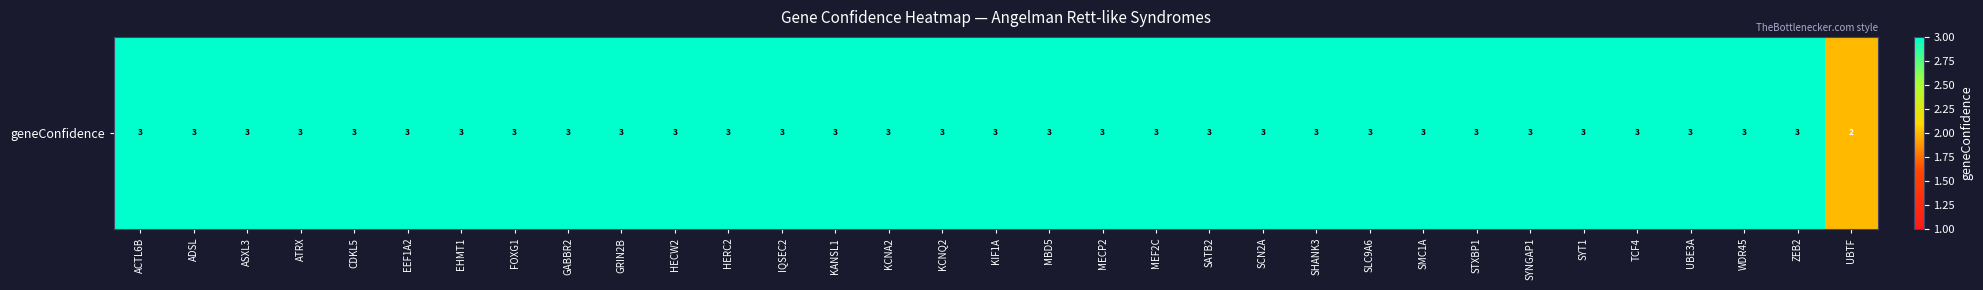

Reading left to right, extract all data points from this chart.

ACTL6B=3	ADSL=3	ASXL3=3	ATRX=3	CDKL5=3	EEF1A2=3	EHMT1=3	FOXG1=3	GABBR2=3	GRIN2B=3	HECW2=3	HERC2=3	IQSEC2=3	KANSL1=3	KCNA2=3	KCNQ2=3	KIF1A=3	MBD5=3	MECP2=3	MEF2C=3	SATB2=3	SCN2A=3	SHANK3=3	SLC9A6=3	SMC1A=3	STXBP1=3	SYNGAP1=3	SYT1=3	TCF4=3	UBE3A=3	WDR45=3	ZEB2=3	UBTF=2